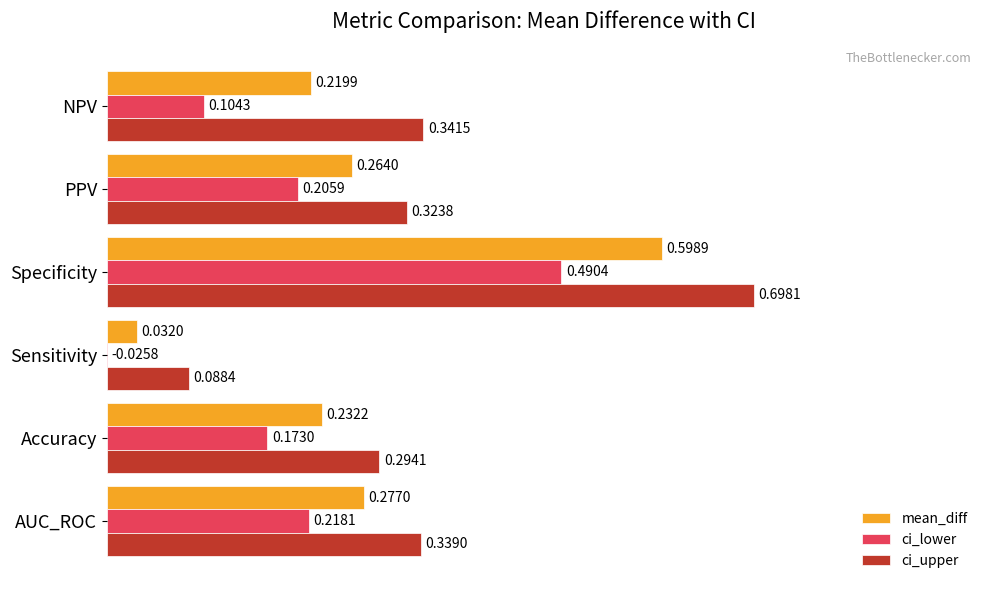

How many groups of bars are there?

6